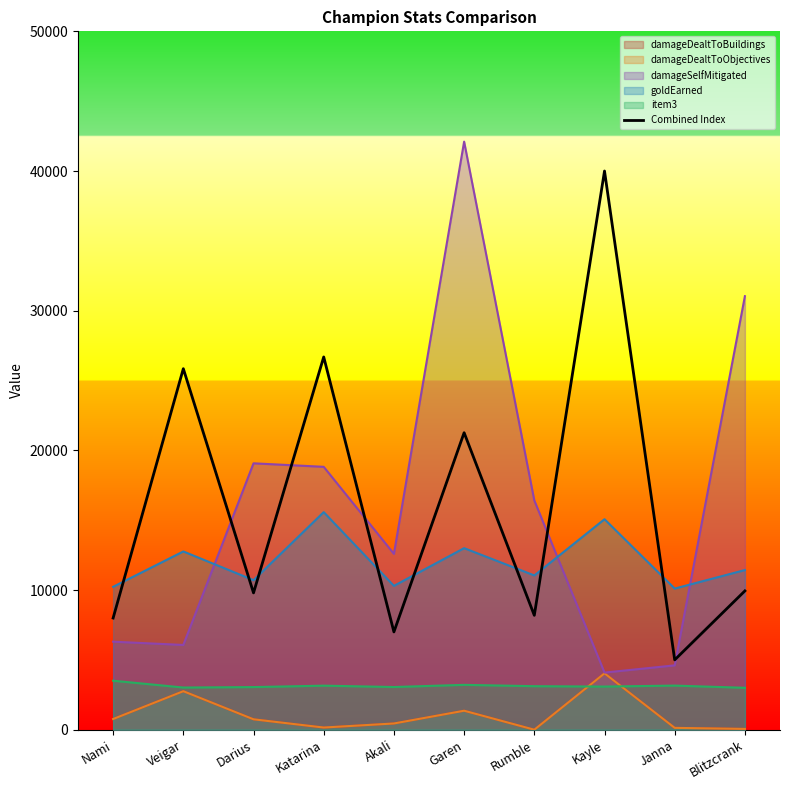

At which label does the data first exceed 9937?

Veigar